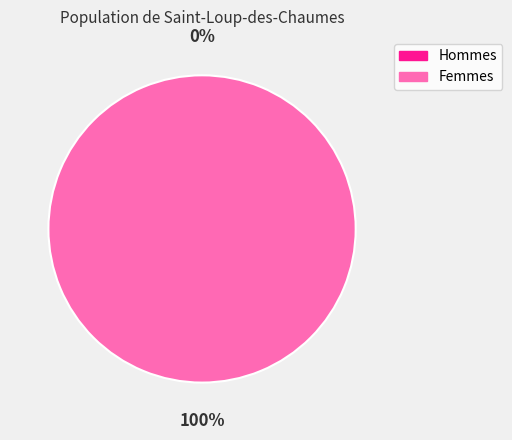

Is there a majority slice in this chart?

Yes